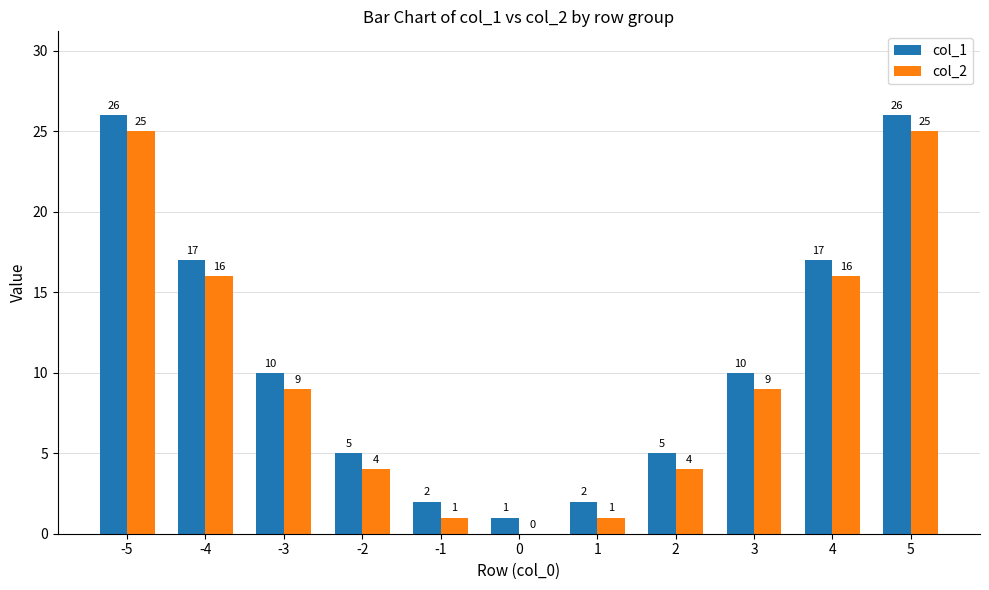

What is the average value of the col_1 series?

11